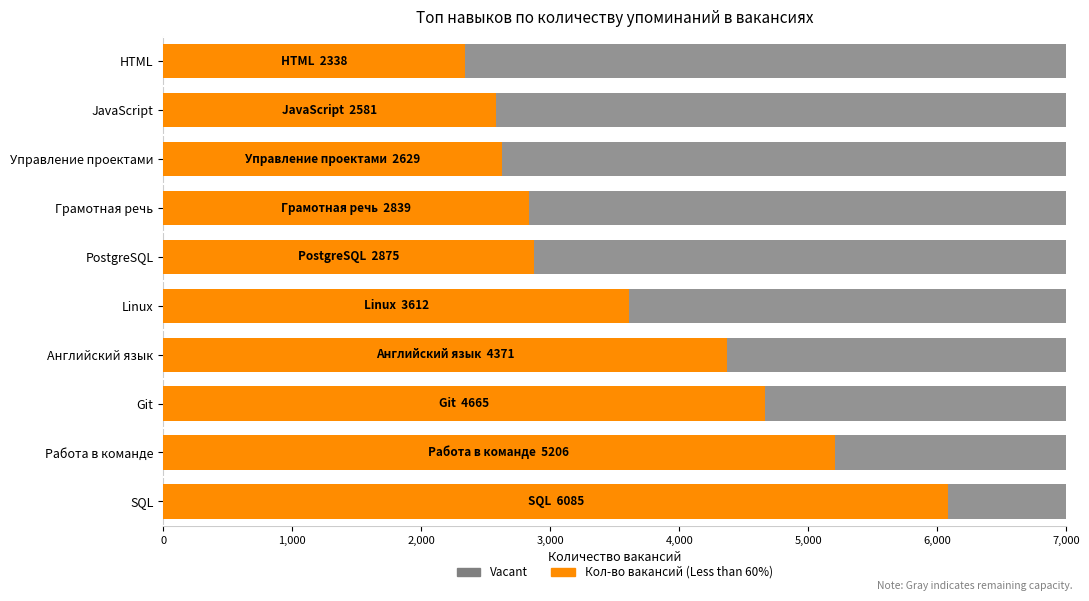

List the series in order of their overall mean, lowest first.

Vacant, Кол-во вакансий (Below Standard)